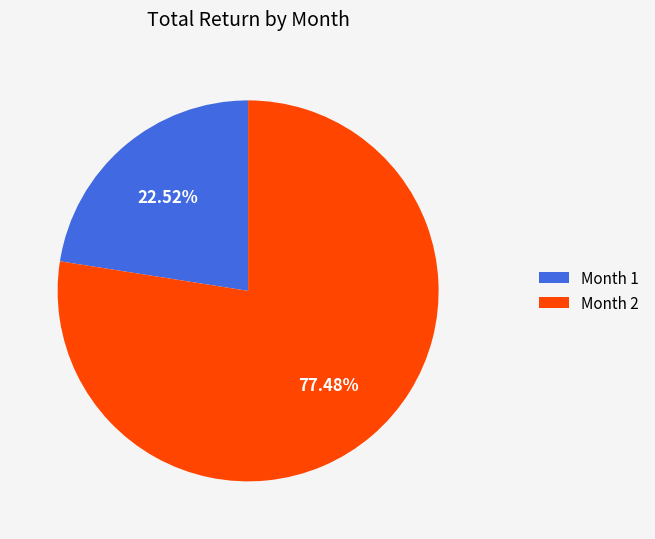

Is there a majority slice in this chart?

Yes